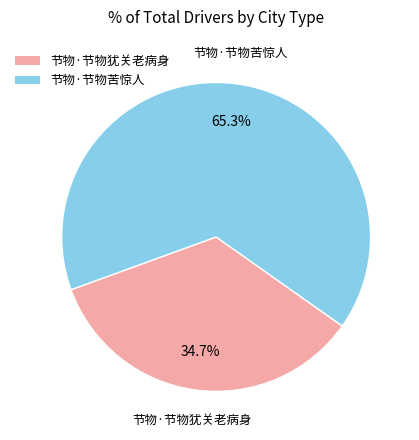

Approximately how many times larger is the value at 节物·节物苦惊人 compared to 节物·节物犹关老病身?

1.9